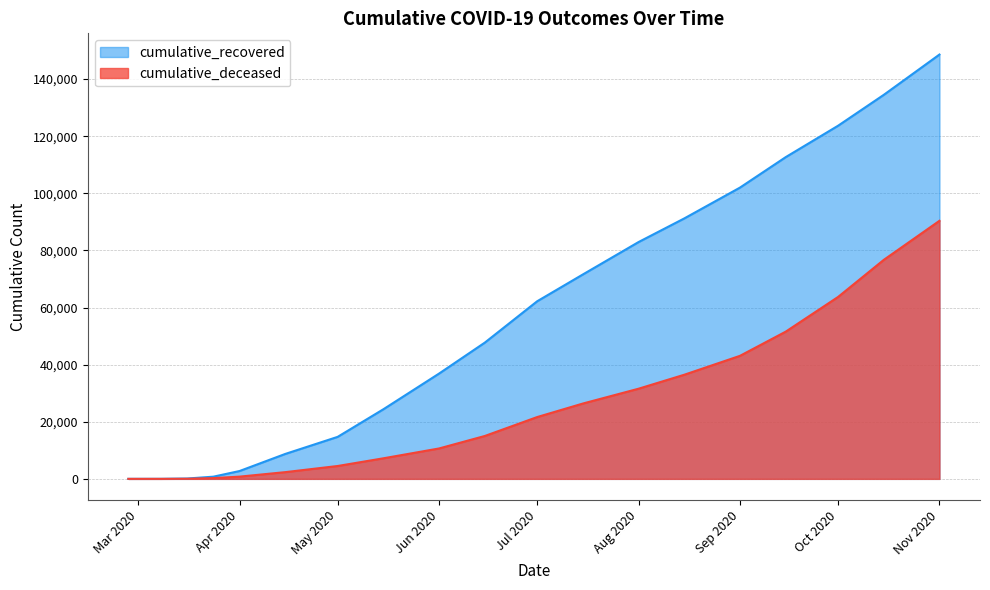

How many series are shown in this chart?

2